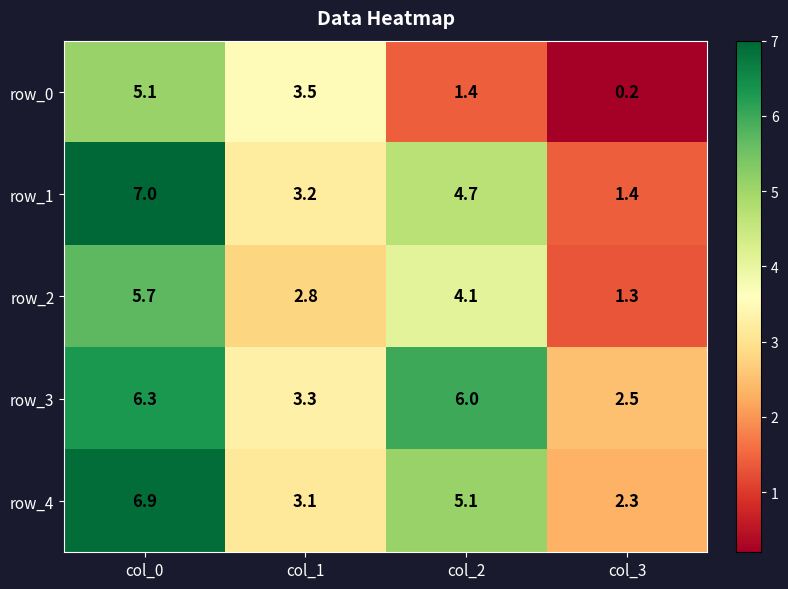

Which series has the widest spread of values?

row_1